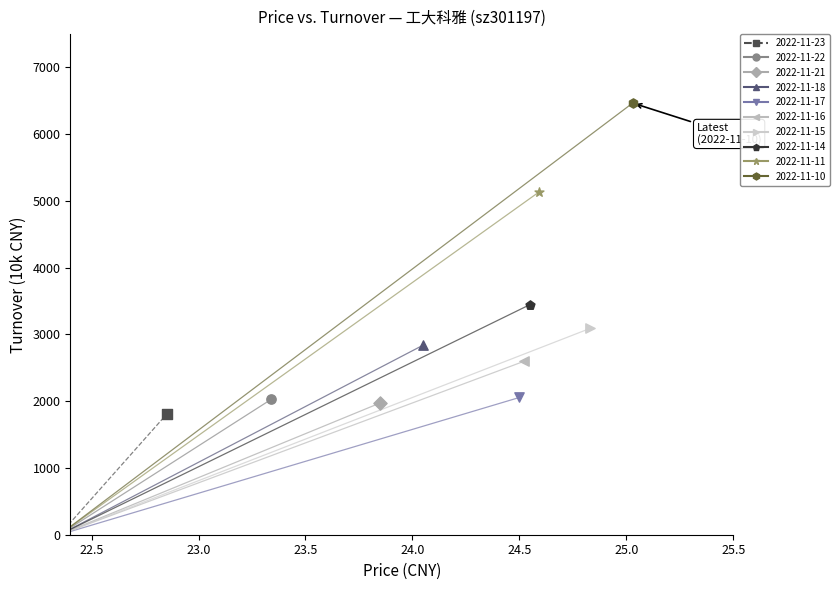

What are all the series names shown in the legend?

2022-11-23, 2022-11-22, 2022-11-21, 2022-11-18, 2022-11-17, 2022-11-16, 2022-11-15, 2022-11-14, 2022-11-11, 2022-11-10